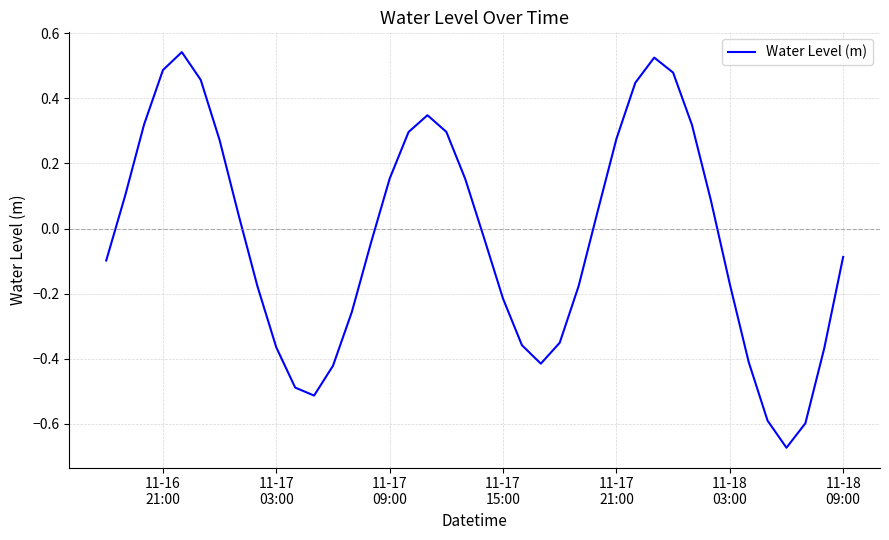

What is the difference between the maximum and minimum values?

1.2